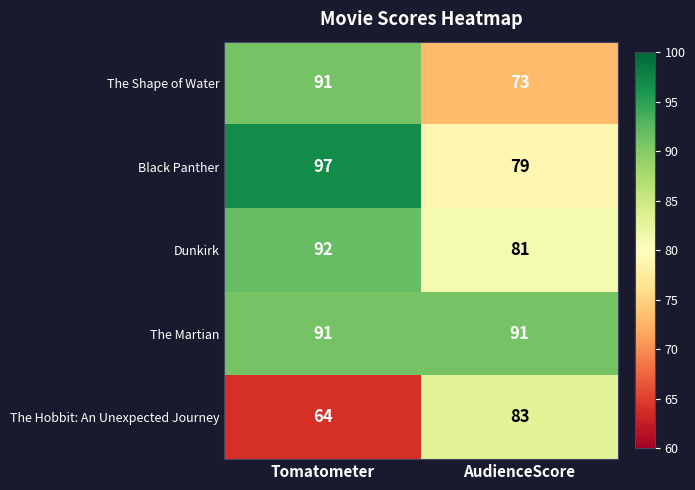

The value of Dunkirk at AudienceScore is 81. True or false?

True